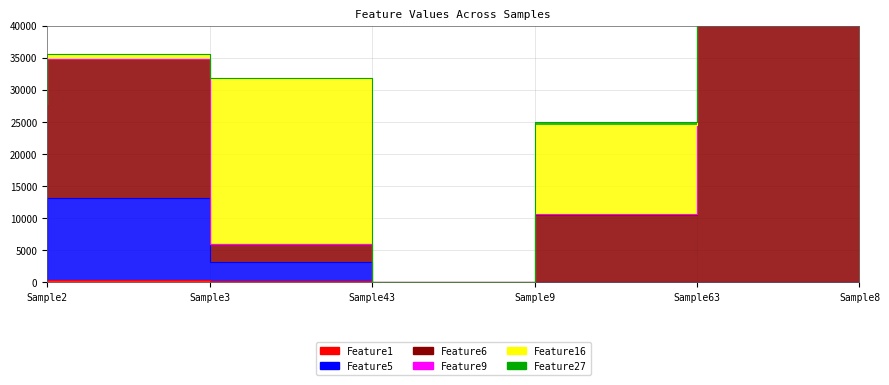

Which series has the widest spread of values?

Feature6